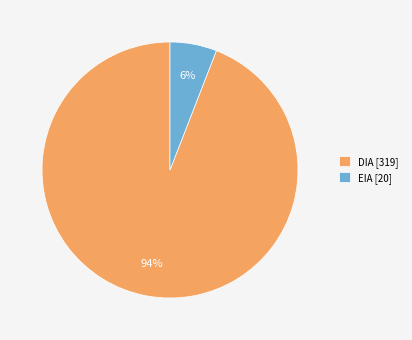

To the nearest percent, what portion does EIA represent?

6%